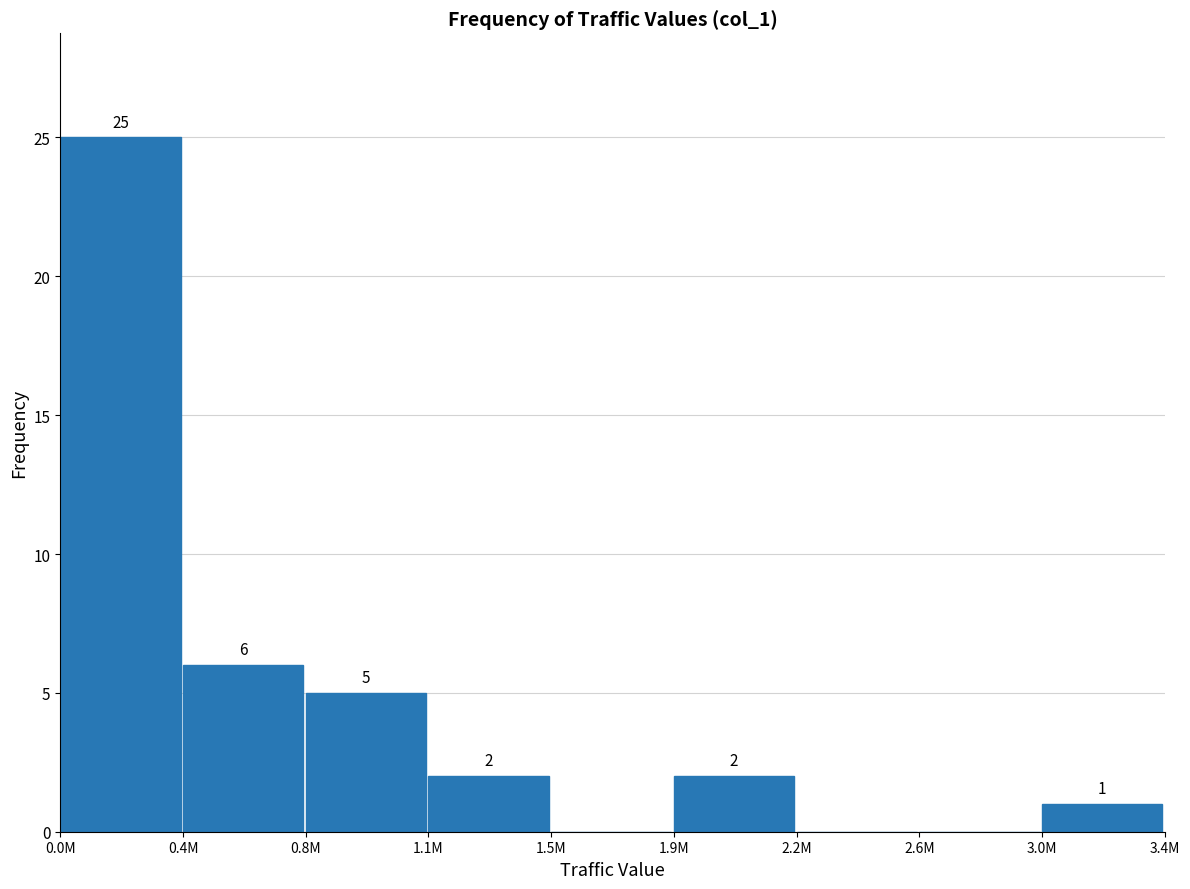

Reading right to left, what are all the values shown in this chart?

3.0M=1	2.6M=0	2.2M=0	1.9M=2	1.5M=0	1.1M=2	0.8M=5	0.4M=6	0.0M=25